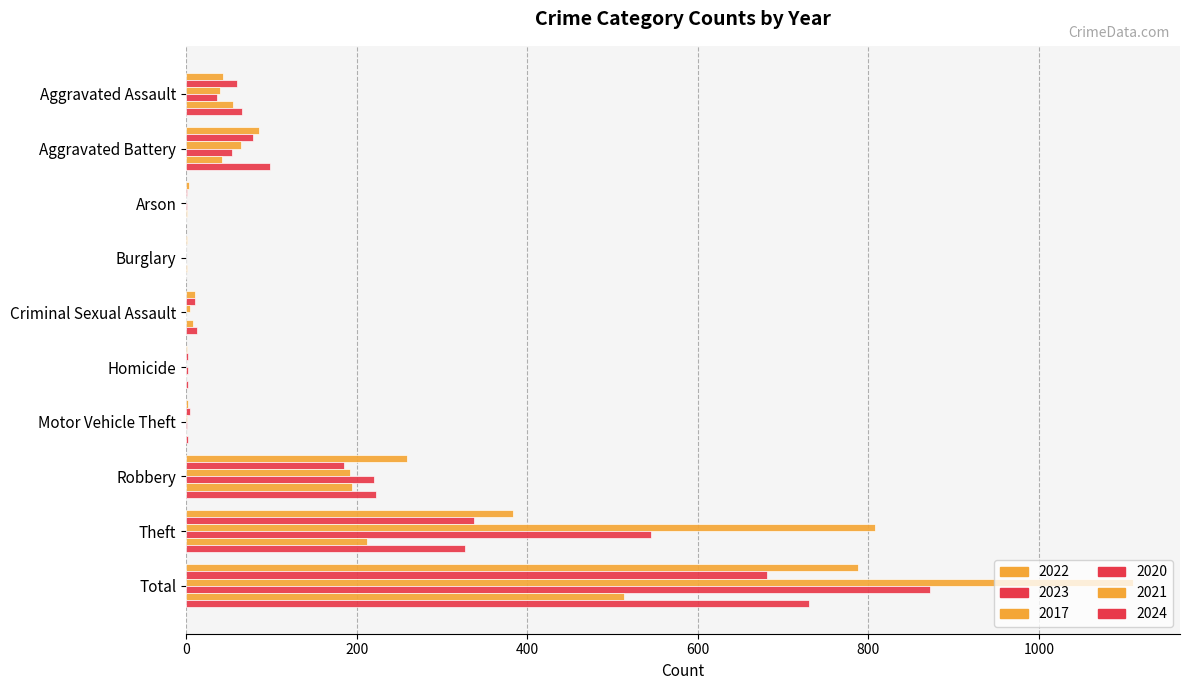

How many series are shown in this chart?

6